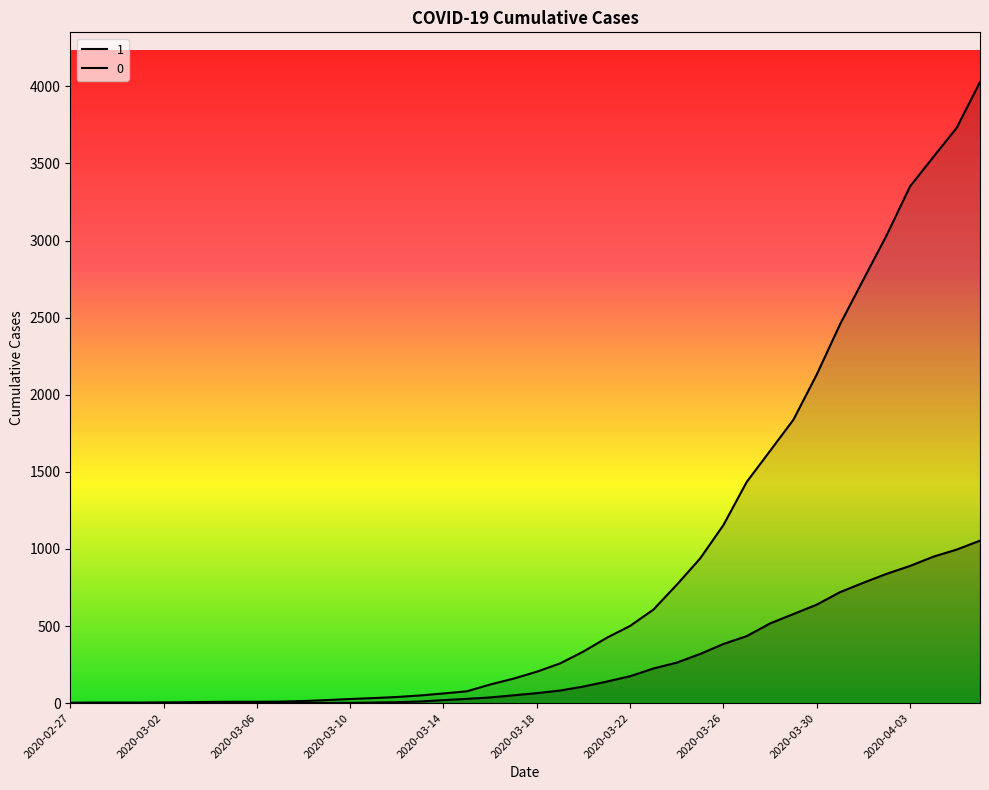

How many positive values does the 0 series have?

31